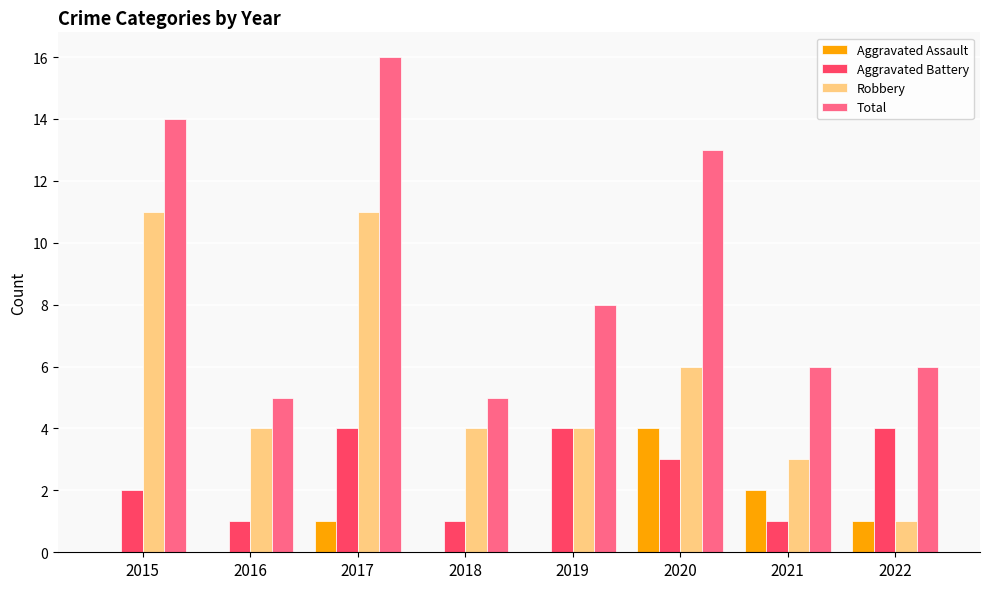

At which label does Aggravated Battery first exceed 3?

2017